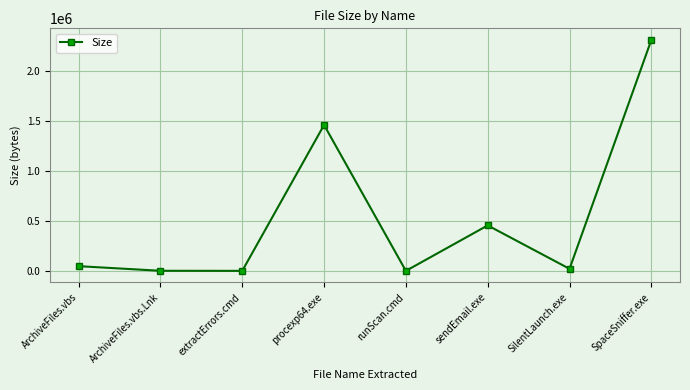

Approximately how many times larger is the value at SpaceSniffer.exe compared to SilentLaunch.exe?

112.8